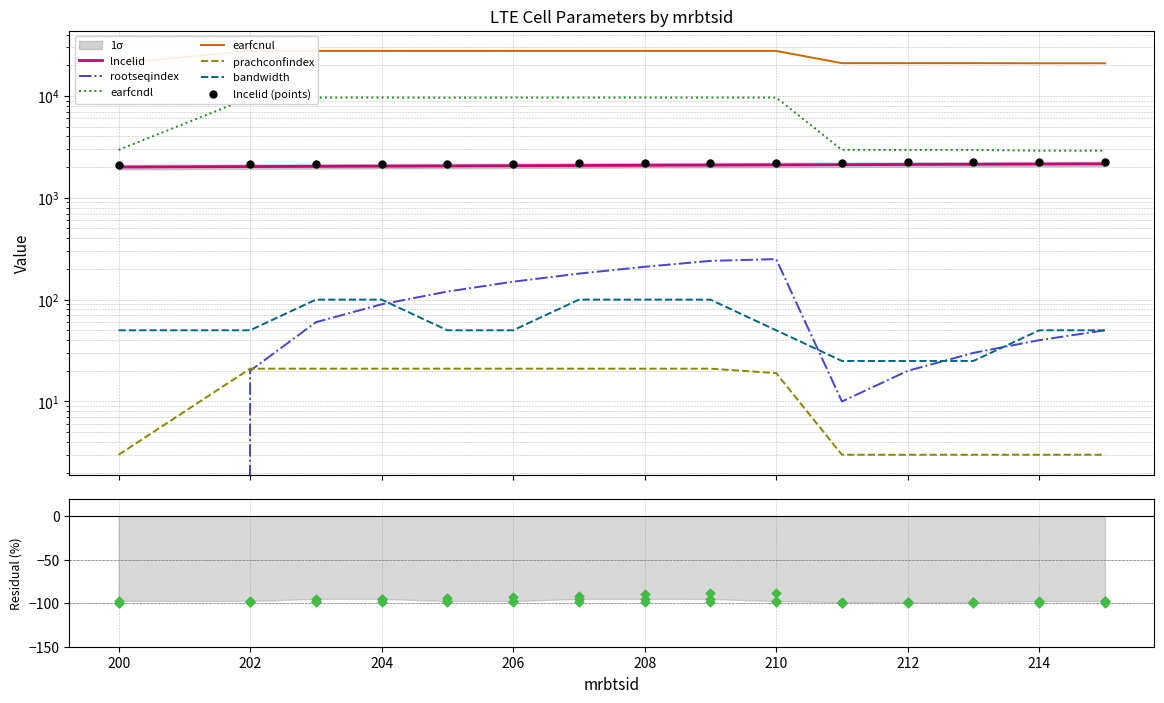

At how many categories does at least one series exceed 13820?

15